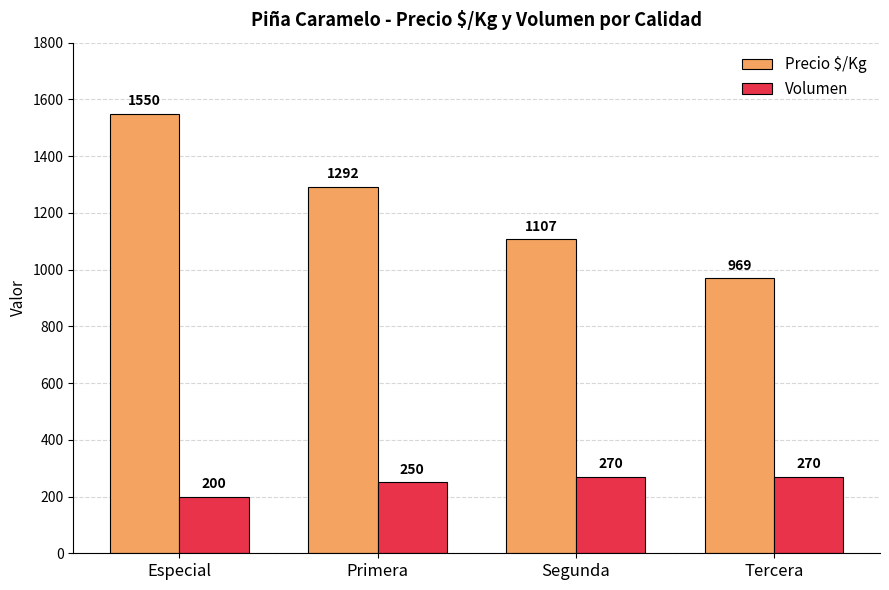

Which series changed the most between Especial and Primera?

Precio $/Kg